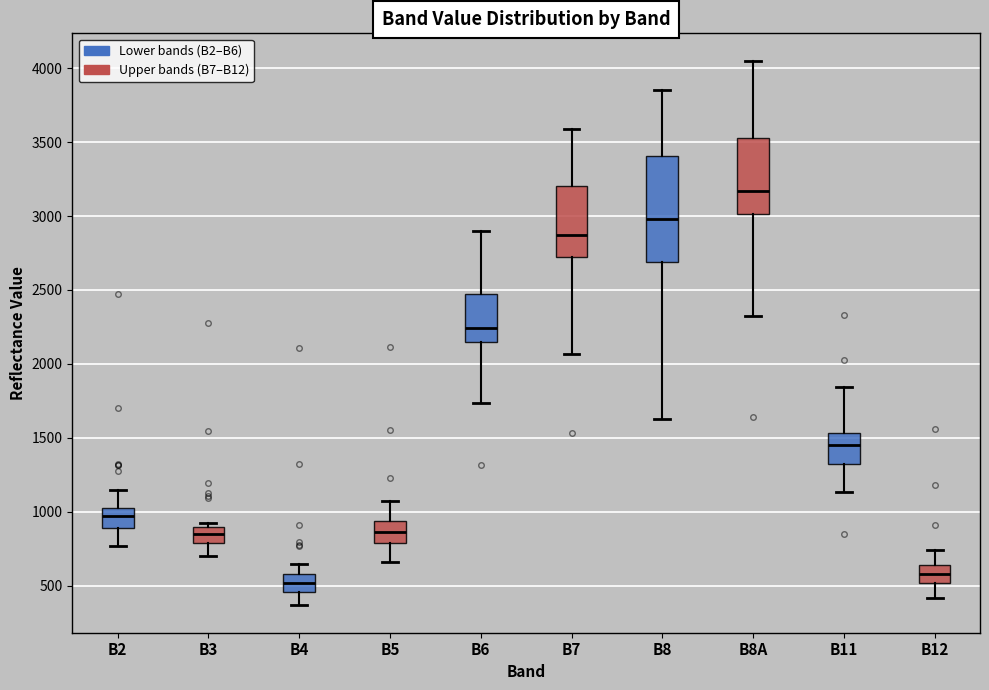

Comparing the boxes themselves (not the whiskers), which one is the tallest?

B8